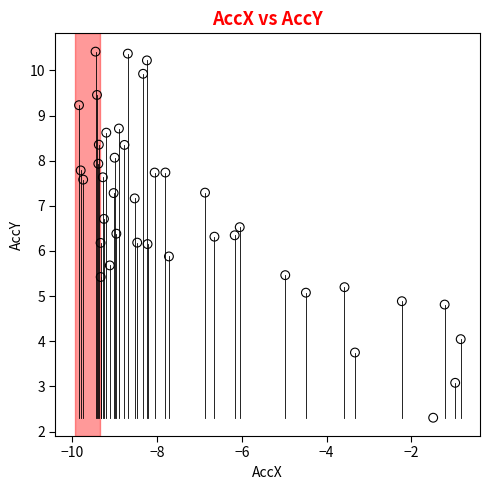

What is the range of X values (max minus min)?

9.0